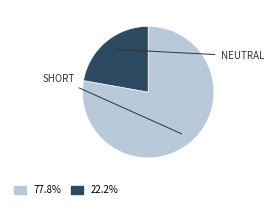

Is there any slice that represents more than half of the pie?

Yes